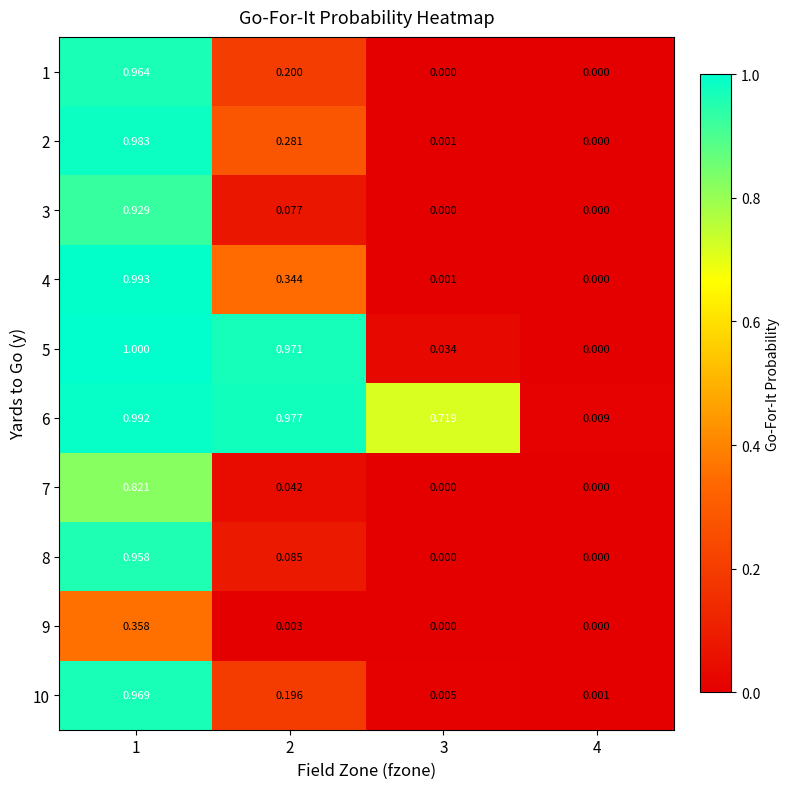

How many distinct data groups are displayed?

10